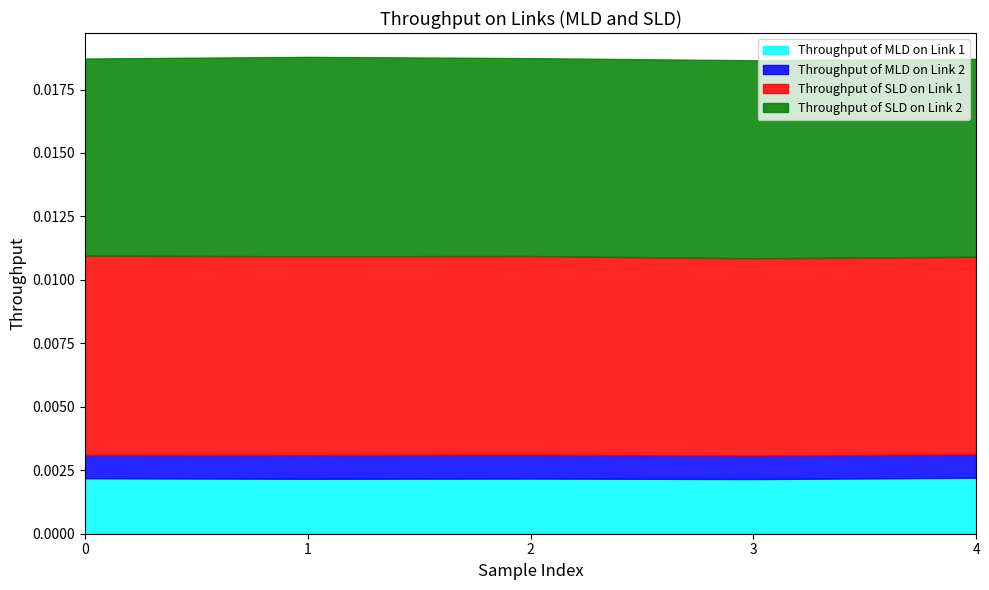

How many interior local peaks does the Throughput of SLD on Link 2 series have?

2